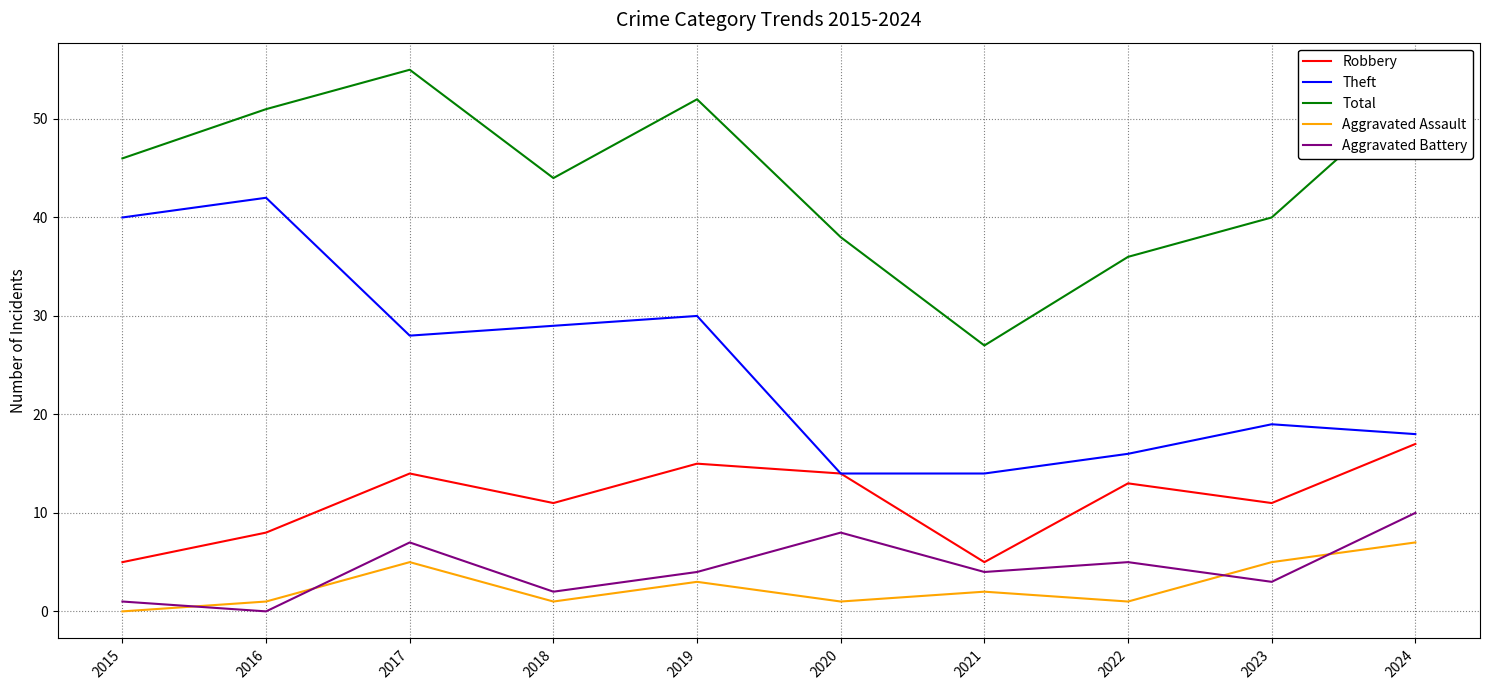

At which label does Robbery first exceed 13?

2017